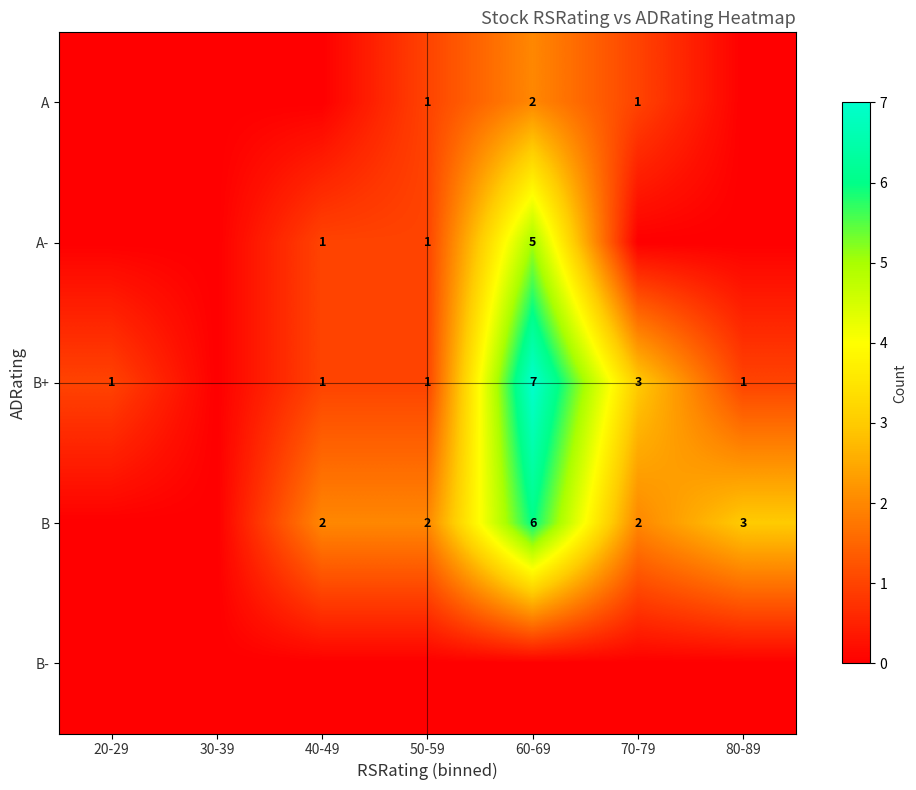

What is the sum of the B values at 70-79 and 60-69?

8